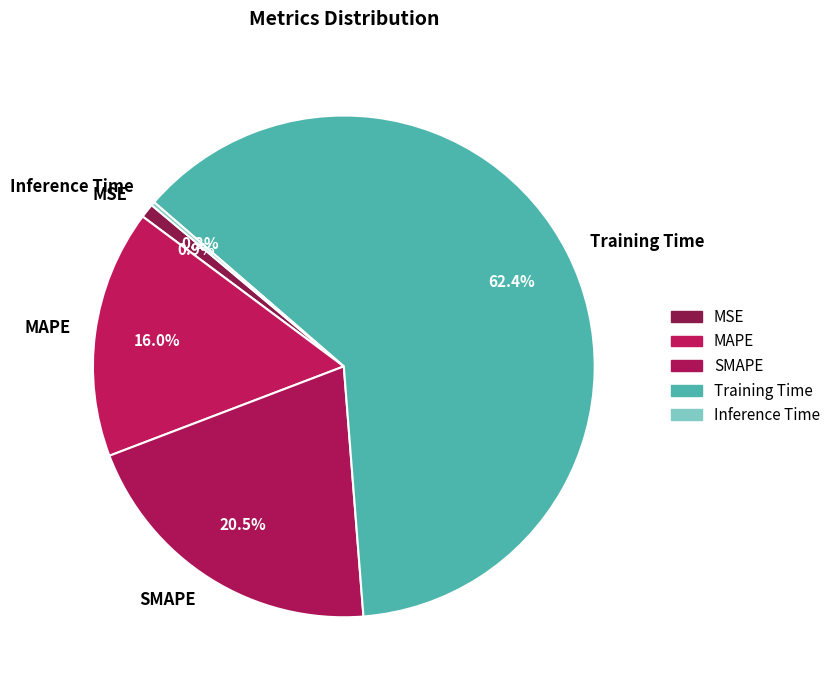

What percentage do MSE and SMAPE together represent?

21.4%